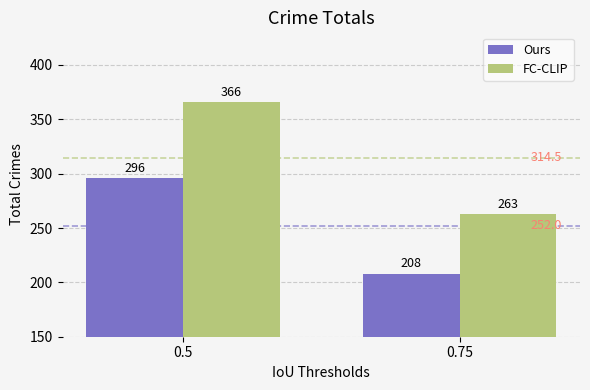

Reading left to right, what are all the values shown in this chart?

Ours: 296	208
FC-CLIP: 366	263